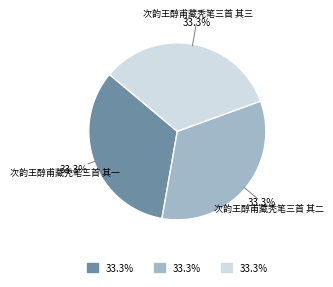

Does any single category account for the majority?

No